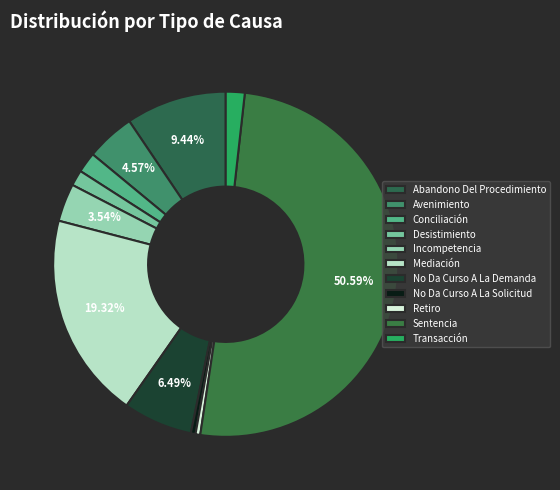

Which category has the smallest portion of the pie?

No Da Curso A La Solicitud